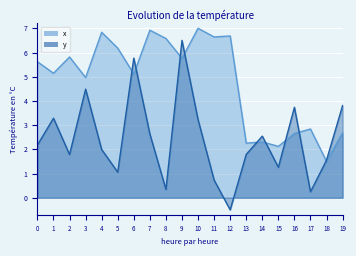

Which has a higher value, 19 or 4?

4